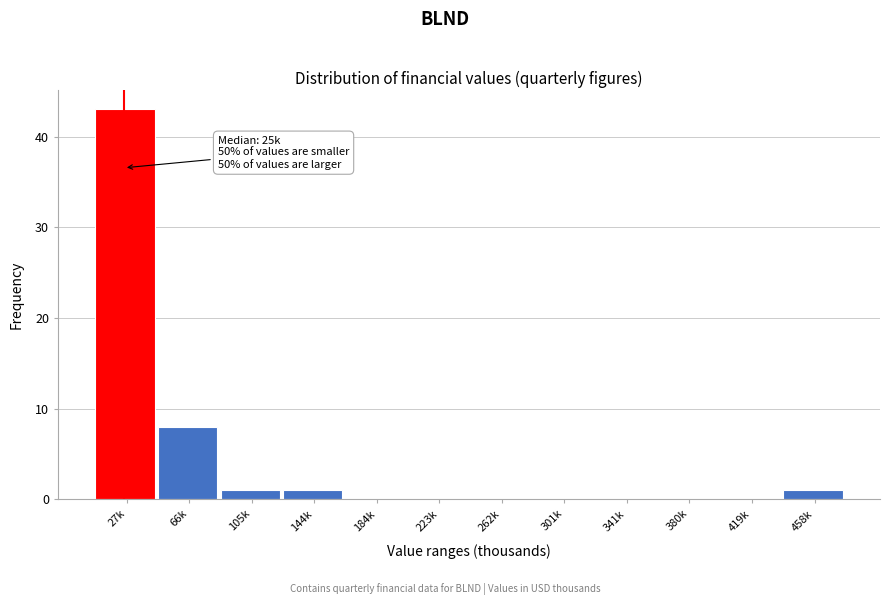

Reading left to right, transcribe all the data shown in this chart.

27k=43	66k=8	105k=1	144k=1	184k=0	223k=0	262k=0	301k=0	341k=0	380k=0	419k=0	458k=1